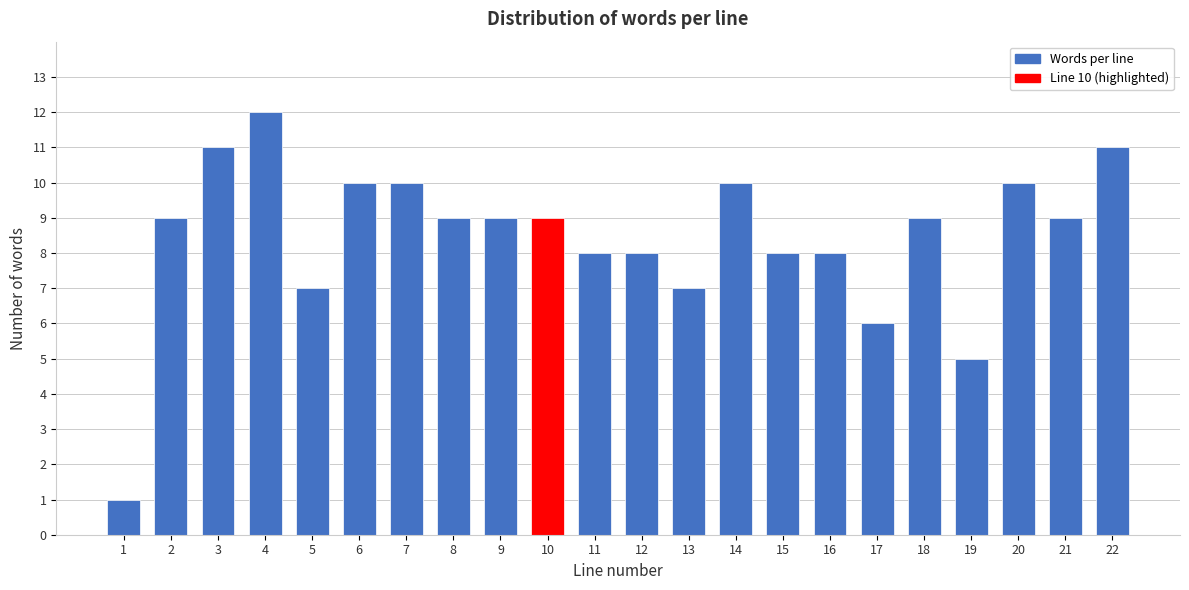

Reading left to right, what are all the values shown in this chart?

1=1	2=9	3=11	4=12	5=7	6=10	7=10	8=9	9=9	10=9	11=8	12=8	13=7	14=10	15=8	16=8	17=6	18=9	19=5	20=10	21=9	22=11